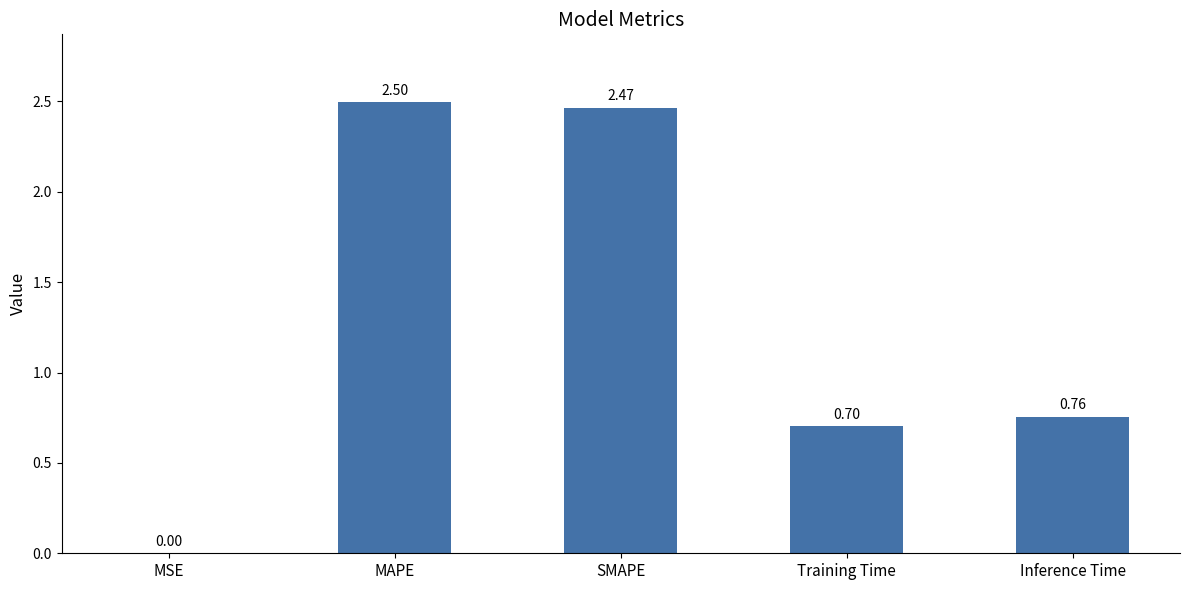

Which category has the highest value across all series?

MAPE